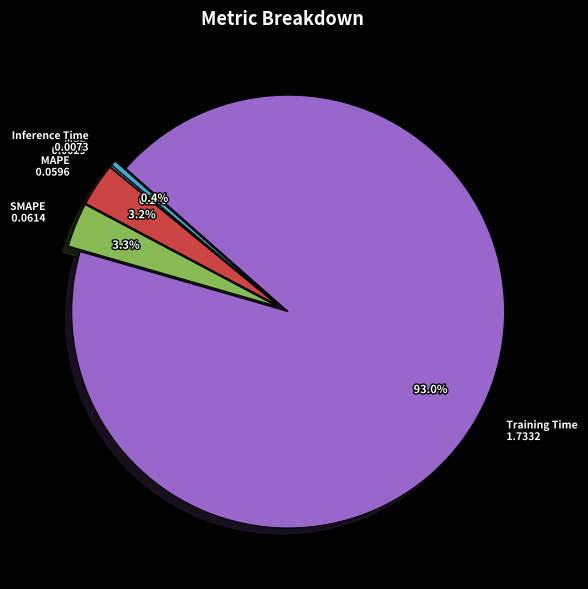

Is there a majority slice in this chart?

Yes